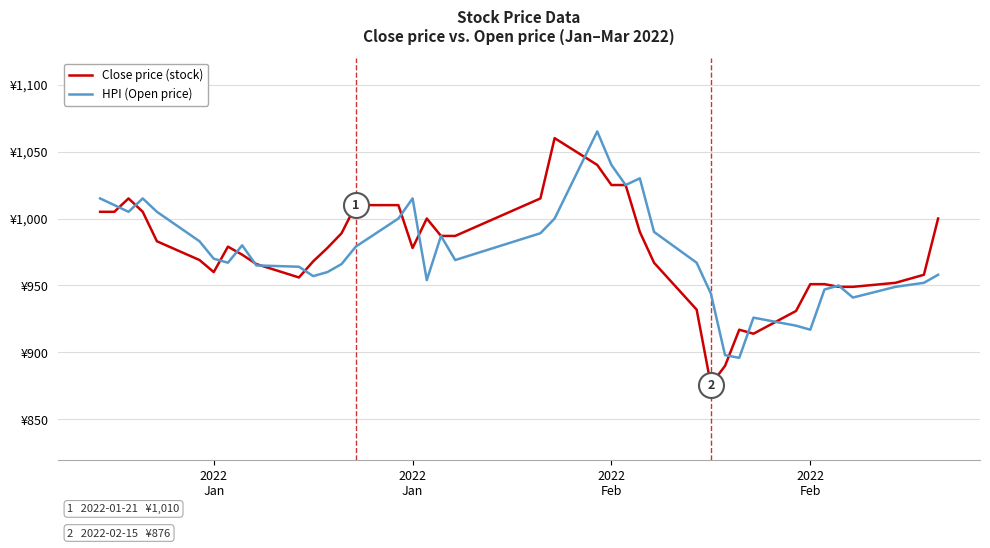

Does the chart display data point markers on the line(s)?

No